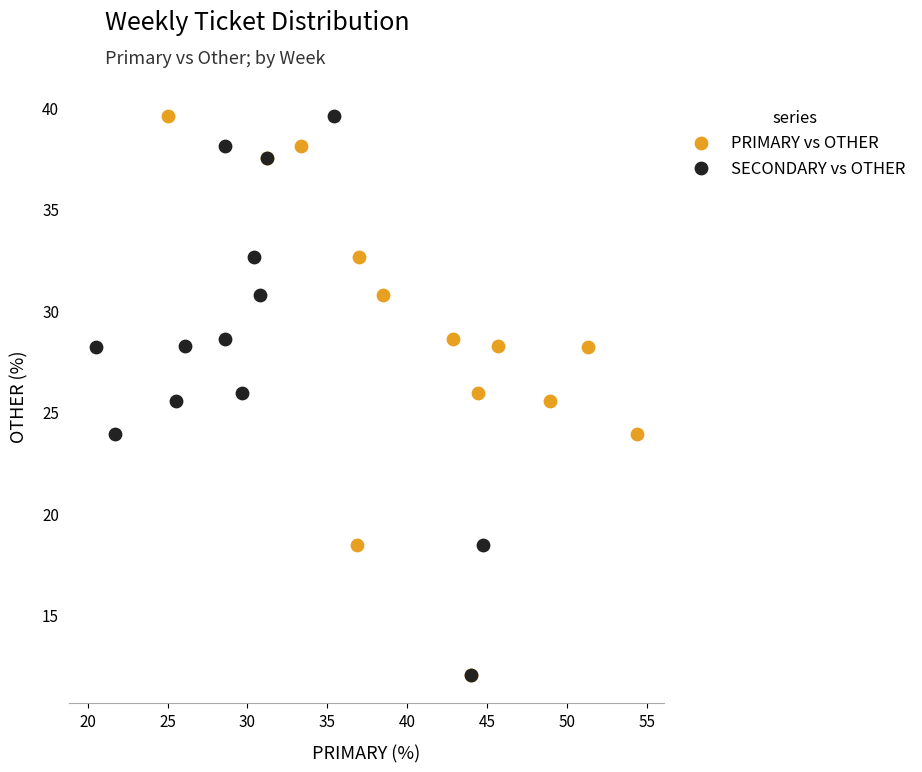

What are all the series names shown in the legend?

PRIMARY vs OTHER, SECONDARY vs OTHER